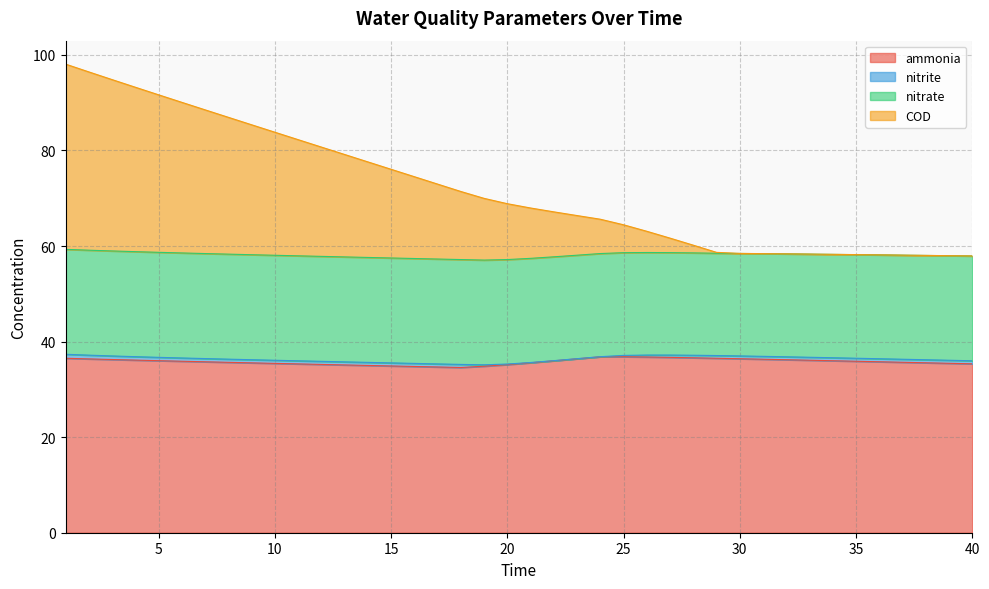

Which series changed the most between 26 and 27?

COD